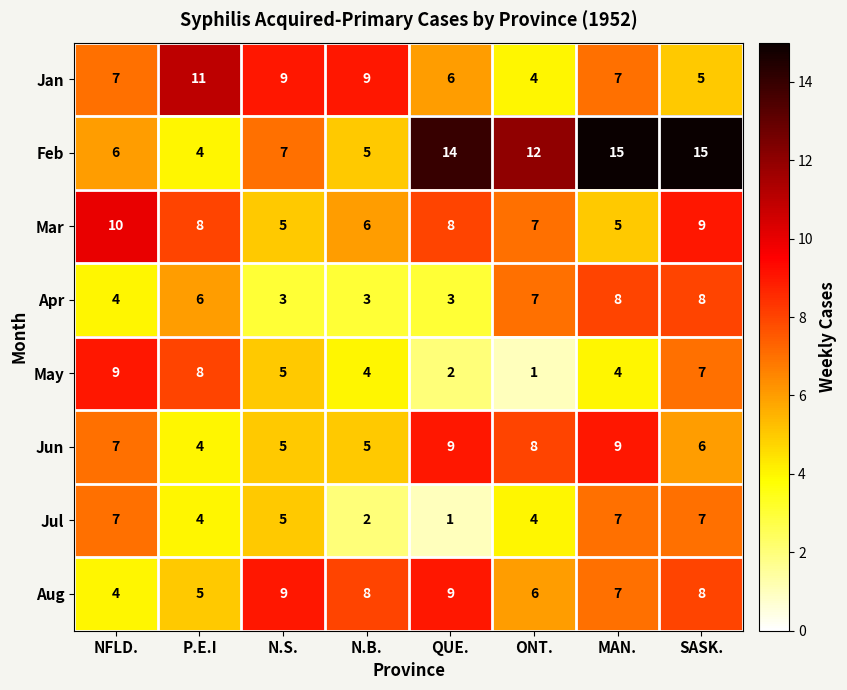

What is the difference between the second highest and minimum values in the Mar series?

4